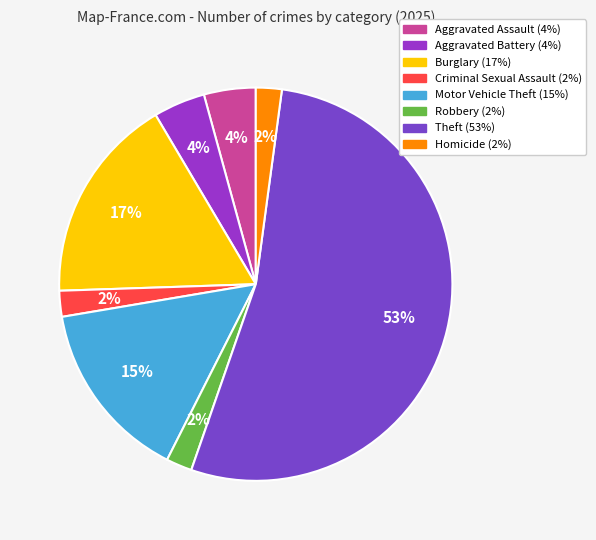

How many segments does this pie chart have?

8